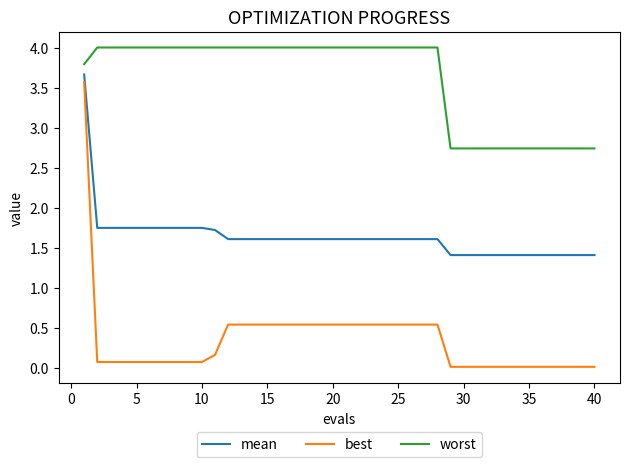

True or false: best and worst cross at least once.

False